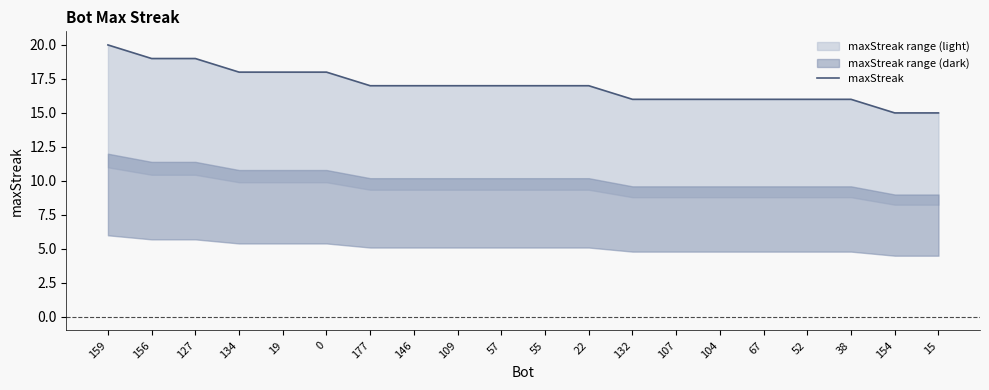

What is the ratio of the value at 177 to the value at 55?

1.0